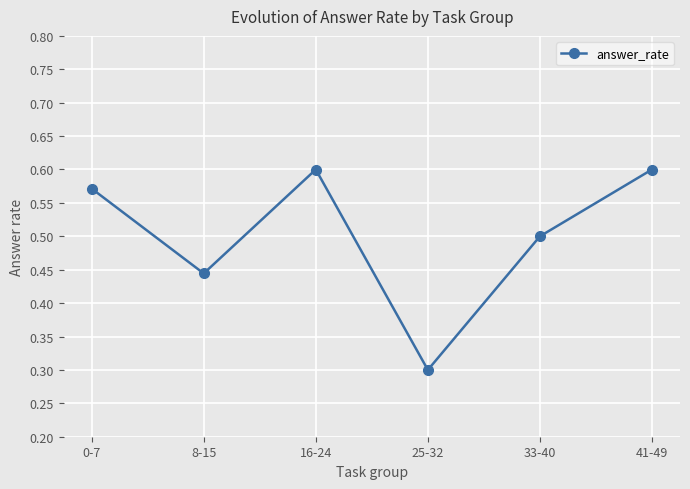

True or false: the data shows 0.3 at 16-24.

False